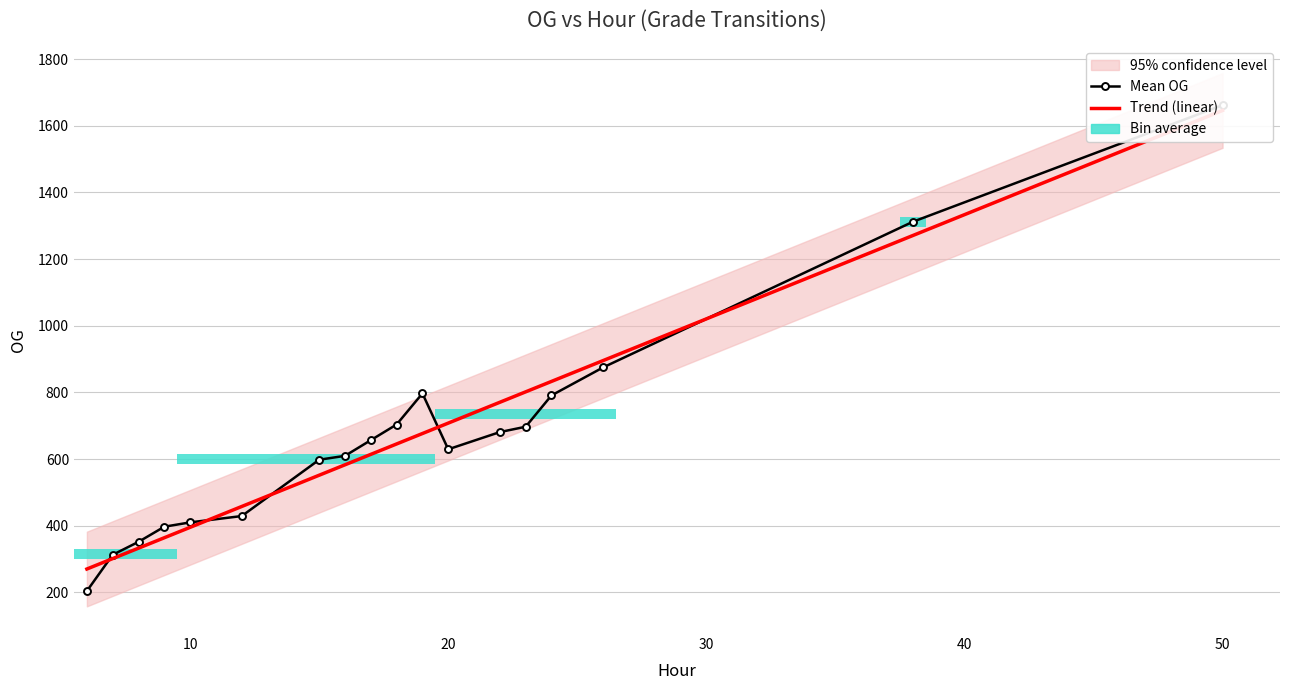

What is the average value of the Mean OG series?

673.1